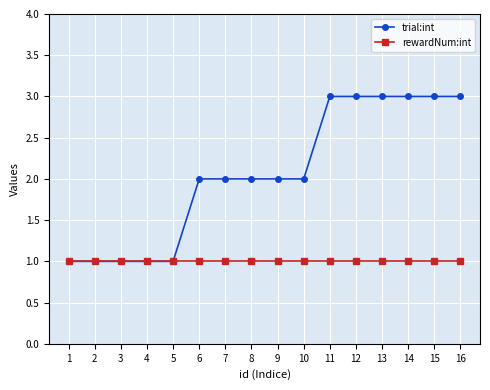

What is the maximum value shown in the chart?

3